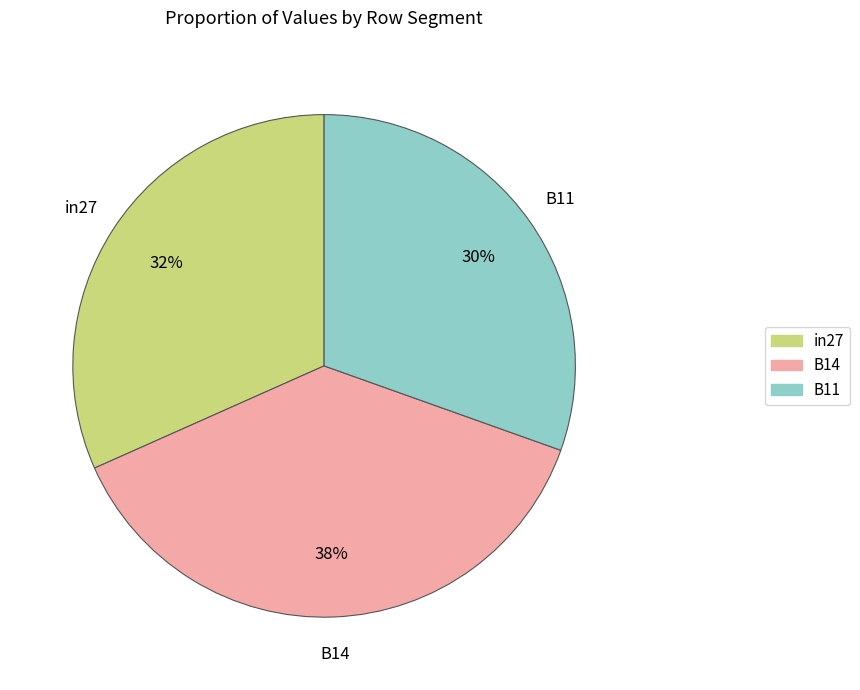

Which has a higher value, B11 or in27?

in27